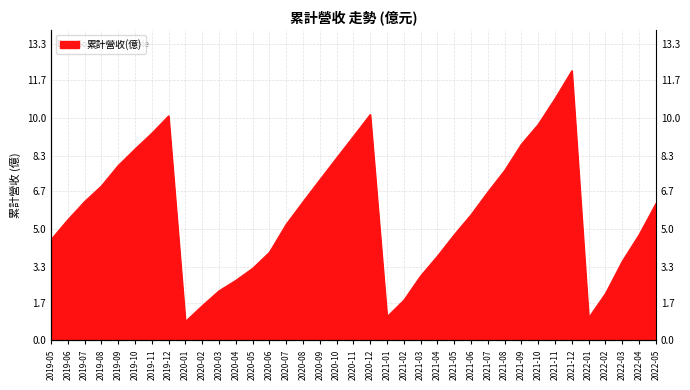

How many distinct data groups are displayed?

1